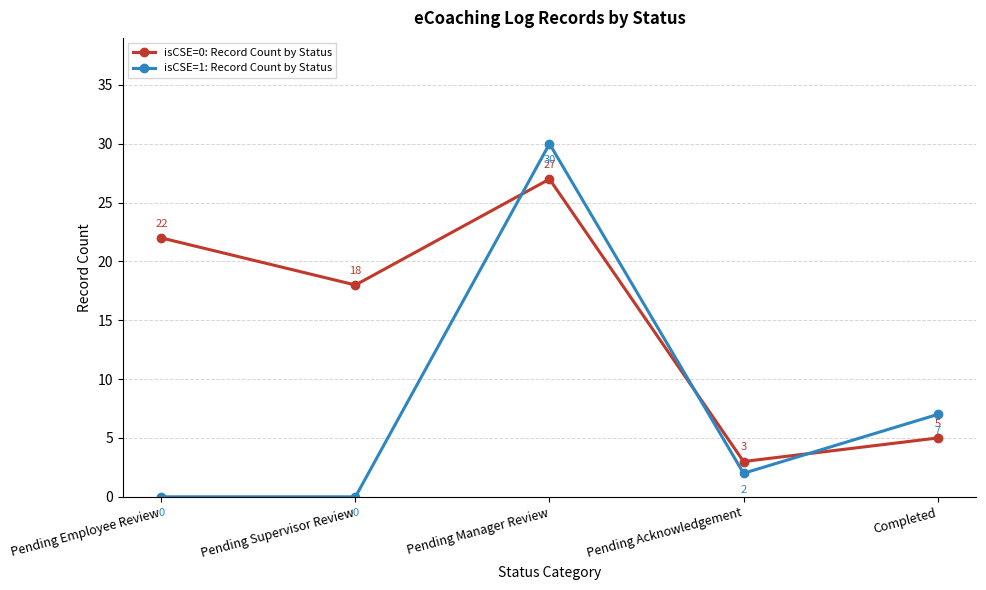

How many interior local valleys does the isCSE=0: Record Count by Status series have?

2